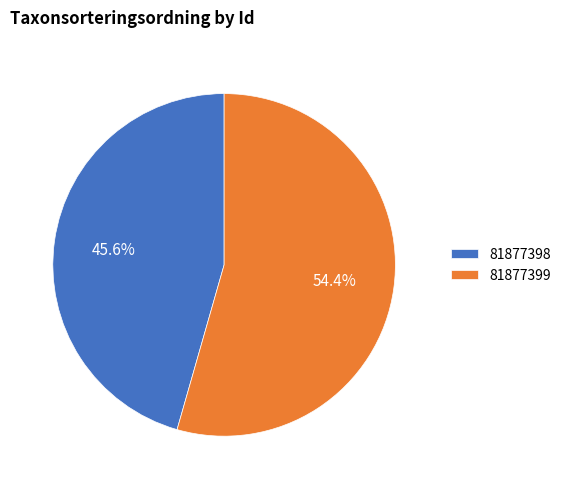

Approximately how many times larger is the value at 81877398 compared to 81877399?

0.8